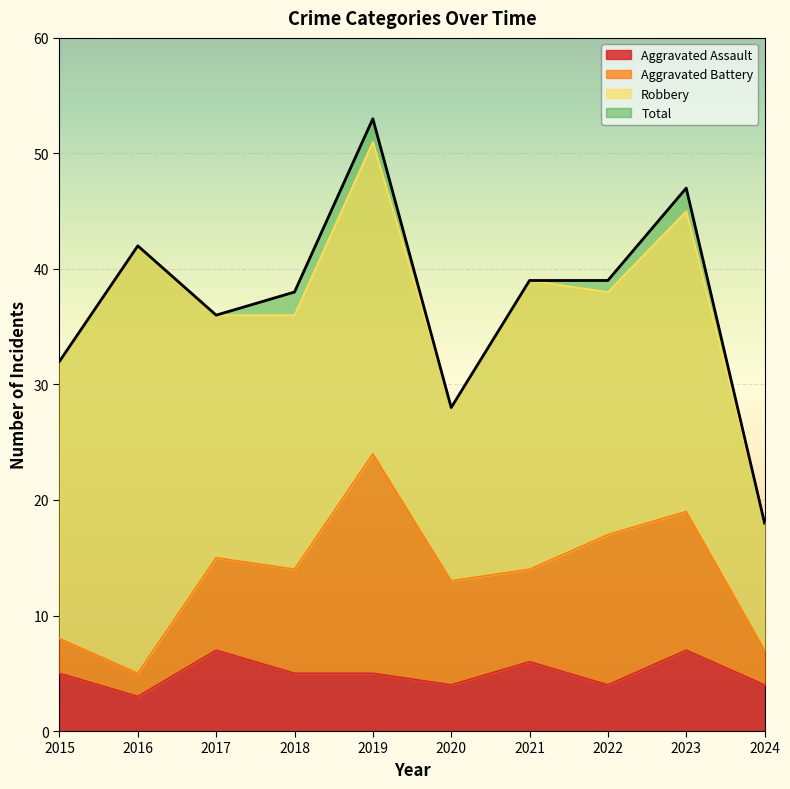

True or false: Total and Aggravated Assault cross at least once.

False